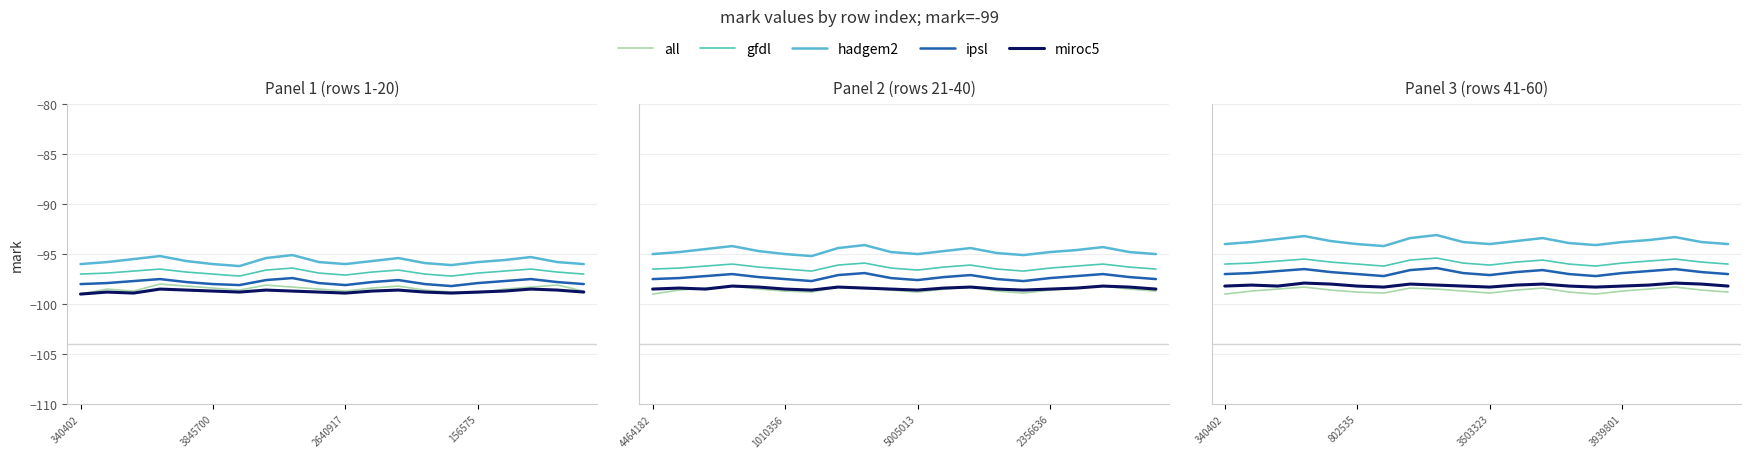

What is the difference between the second highest and minimum values in the miroc5 series?

0.4